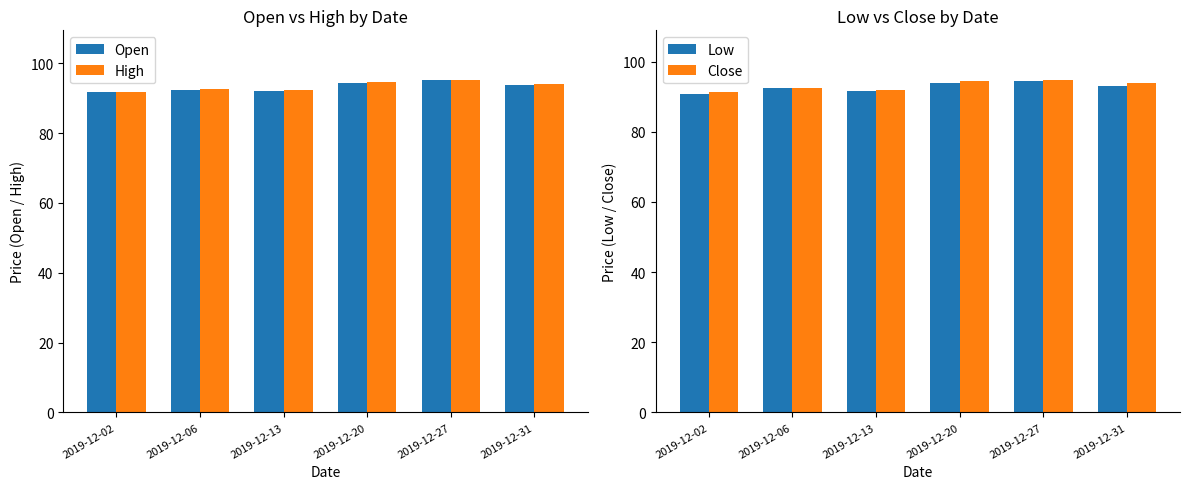

The value of Close at 2019-12-02 is 91.2. True or false?

True